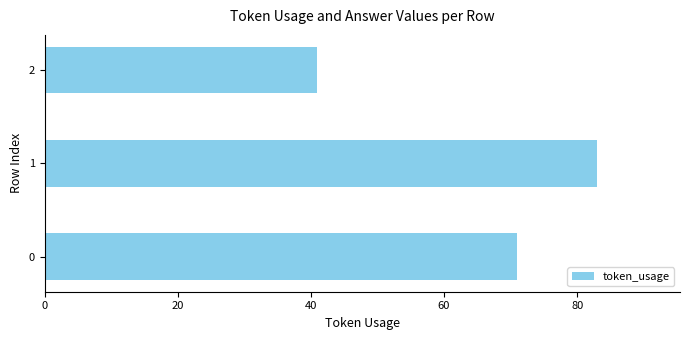

At which category does the chart reach its minimum across all series?

2